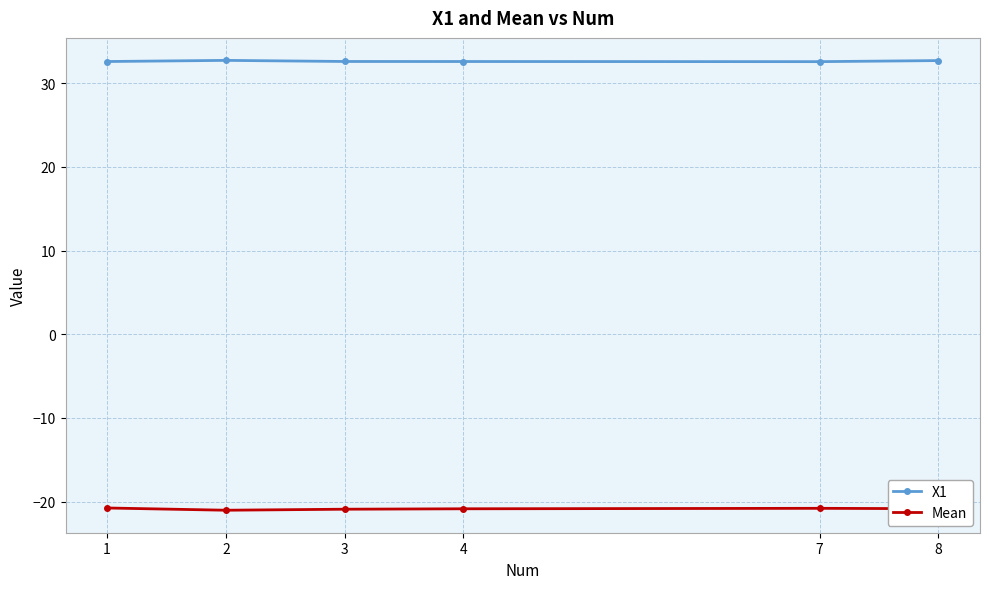

The value of X1 at 4 is 32.6. True or false?

True